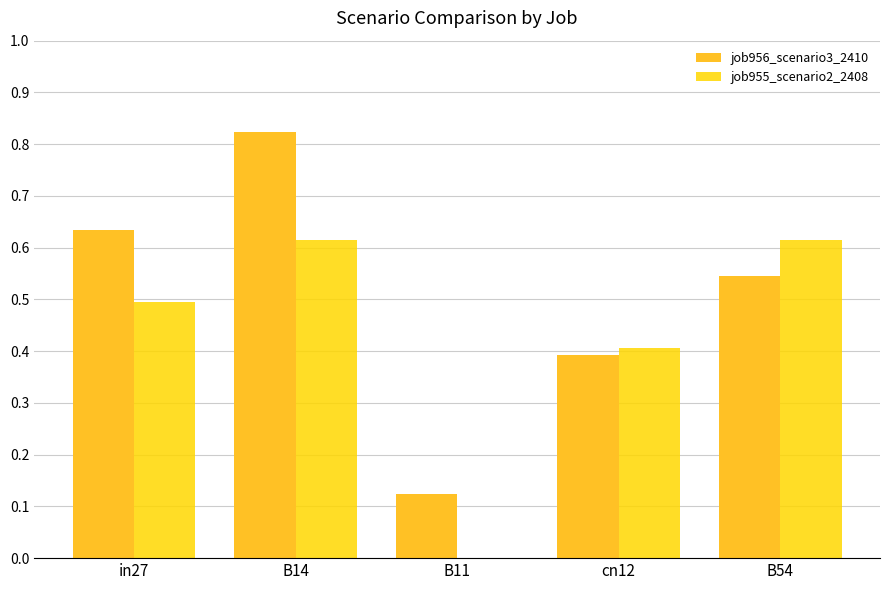

Which series has the largest total across all categories?

job956_scenario3_2410